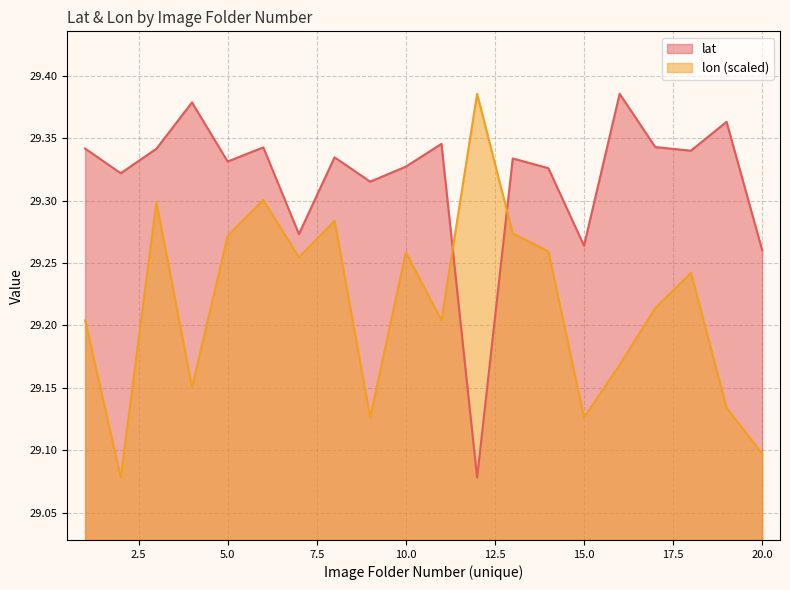

What is the sum of the lon values at 9 and 10?

58.4